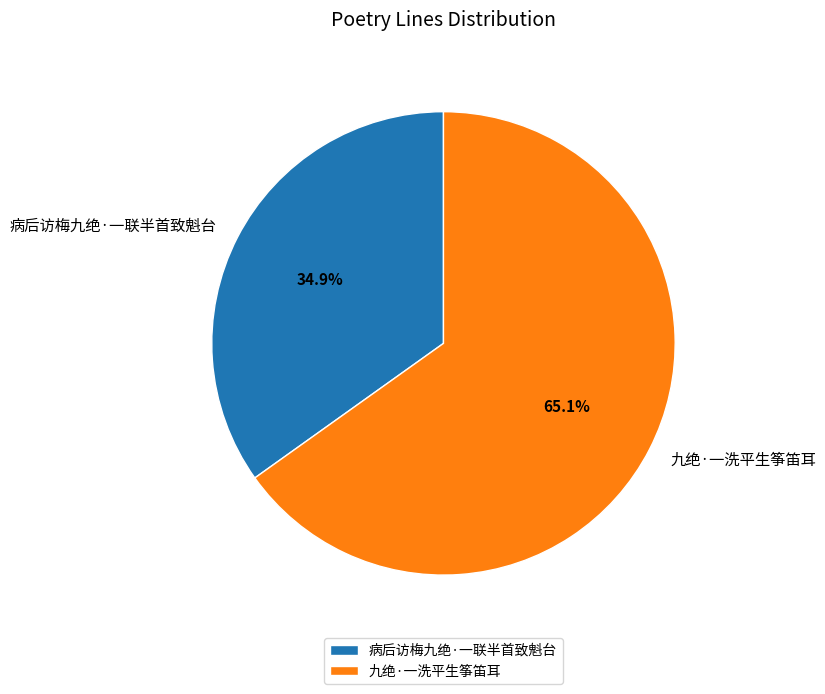

Is it true that 九绝·一洗平生筝笛耳 is 65% of the pie?

True